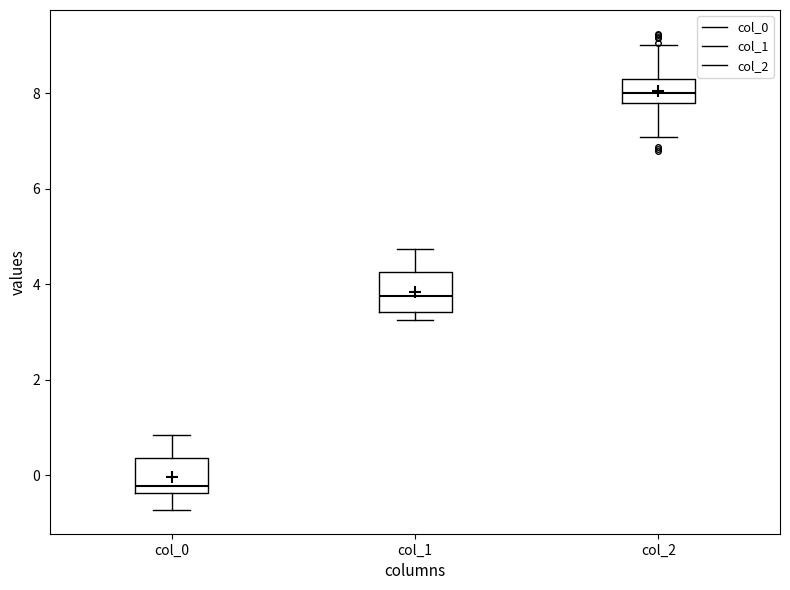

Where does the median line of the box for col_1 sit on the y-axis? The values are not printed on the chart, so give them approximately, as read against the axis.

3.8